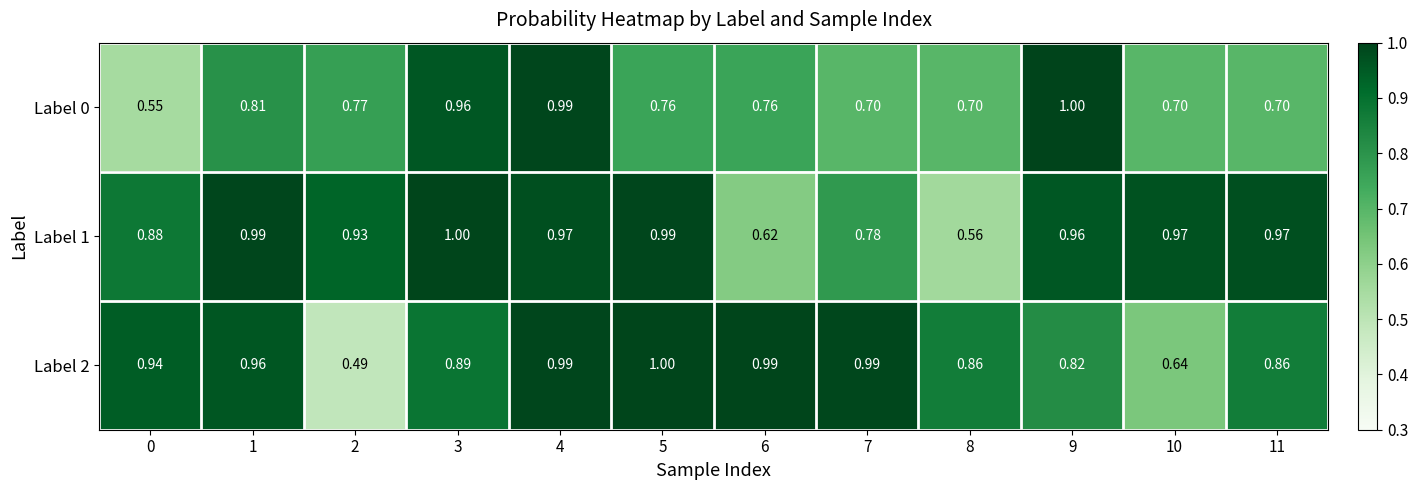

Is the value of Label 0 at 9 greater than the value of Label 2 at 2?

Yes